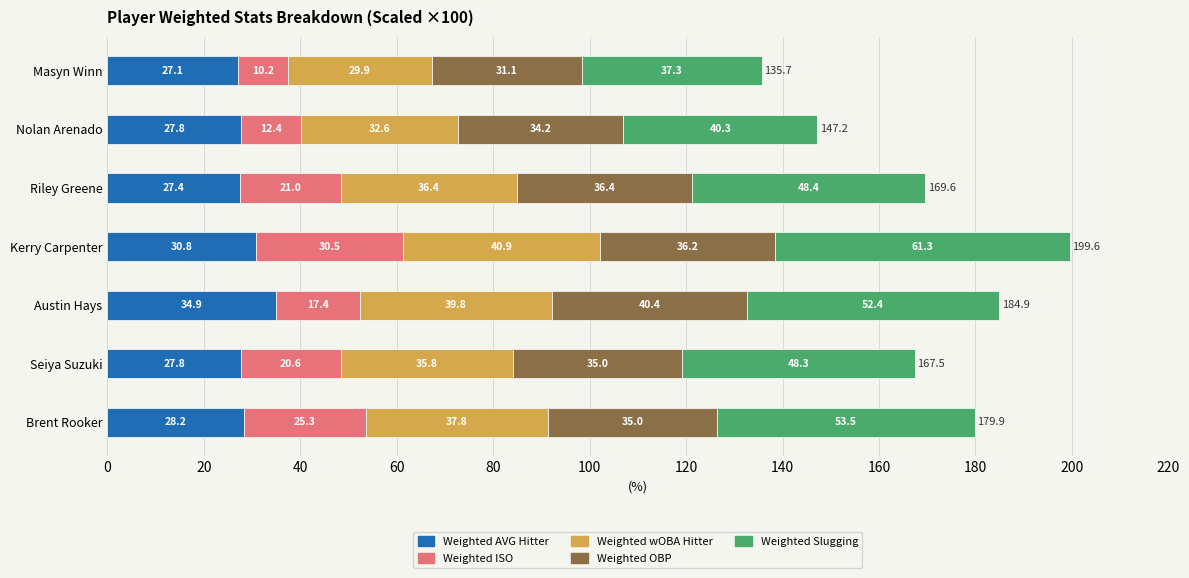

Where is Weighted AVG Hitter nearest to the value 31?

Kerry Carpenter